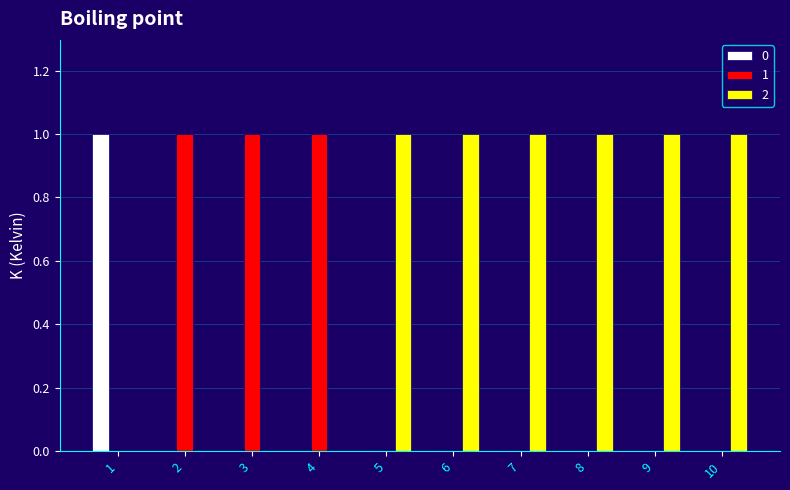

Is the value of 2 at 8 greater than the value of 1 at 10?

Yes